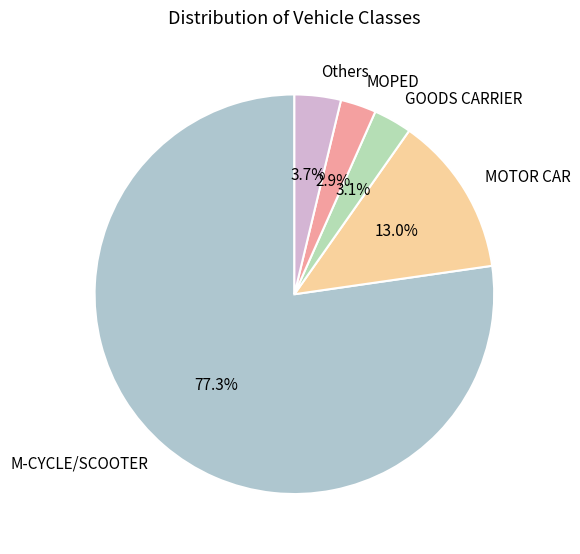

To the nearest percent, what is the average slice percentage?

20%